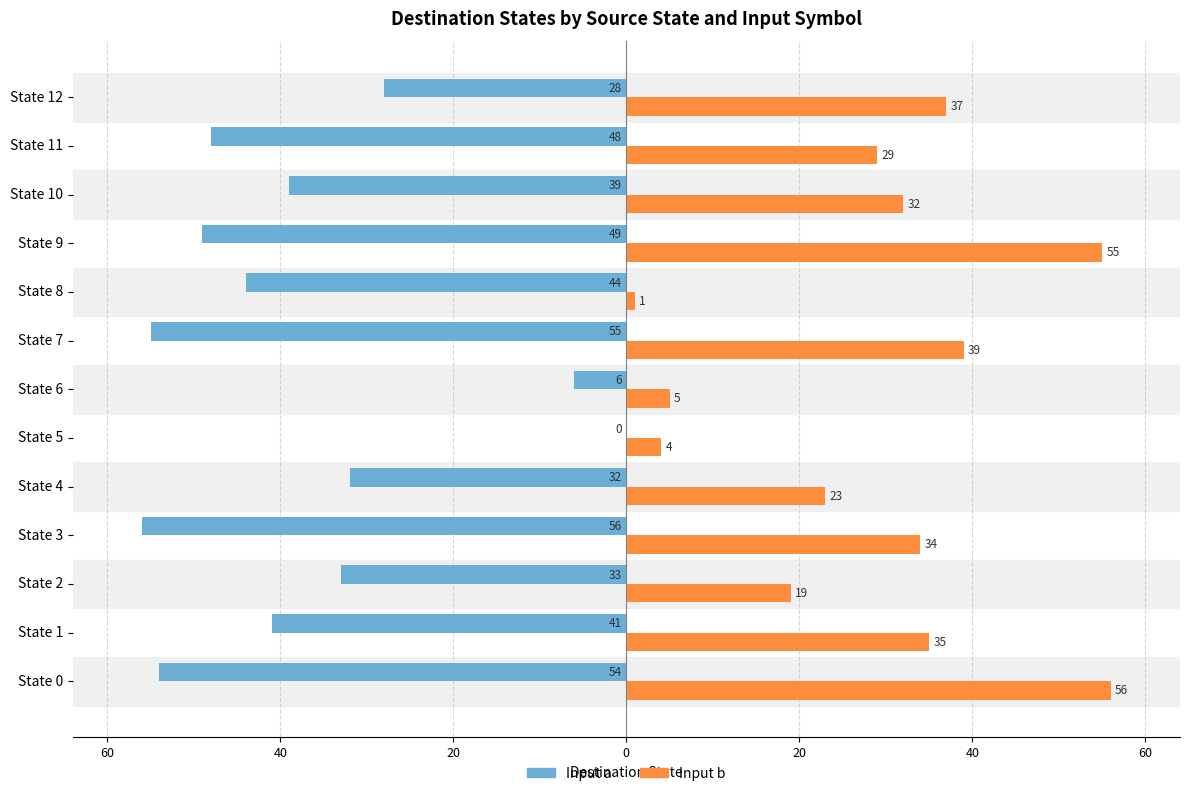

What are all the series names shown in the legend?

Input a, Input b